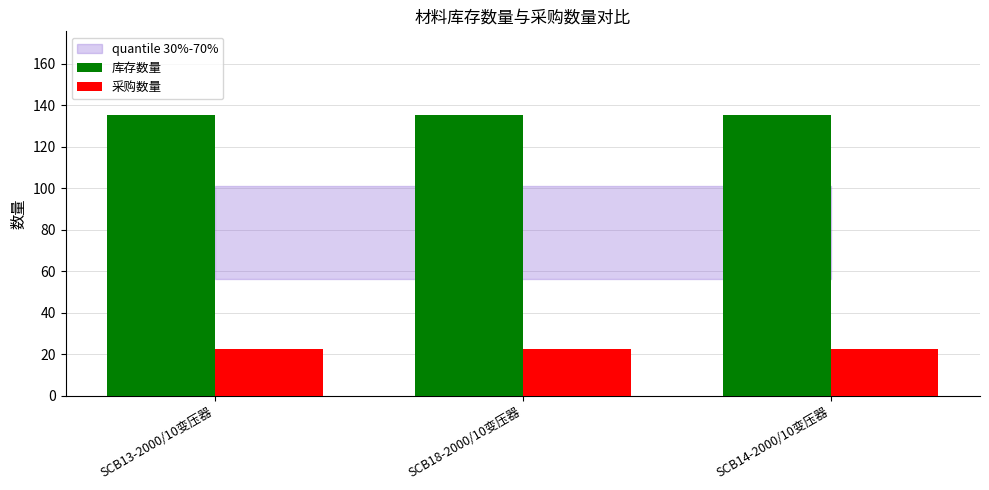

Is the value of 采购数量 at SCB13-2000/10变压器 greater than the value of 库存数量 at SCB18-2000/10变压器?

No